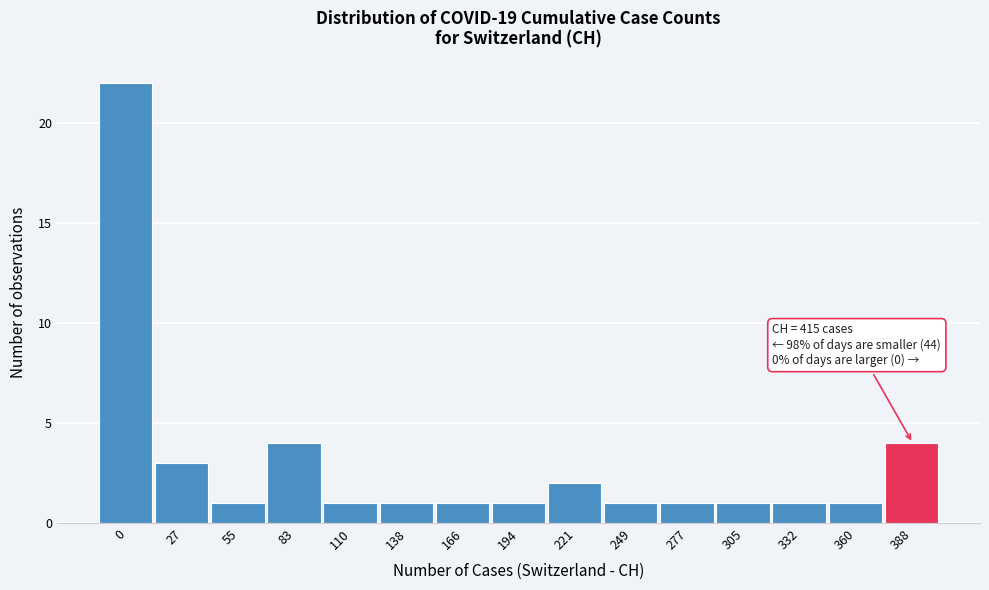

Reading left to right, extract all data points from this chart.

22	3	1	4	1	1	1	1	2	1	1	1	1	1	4